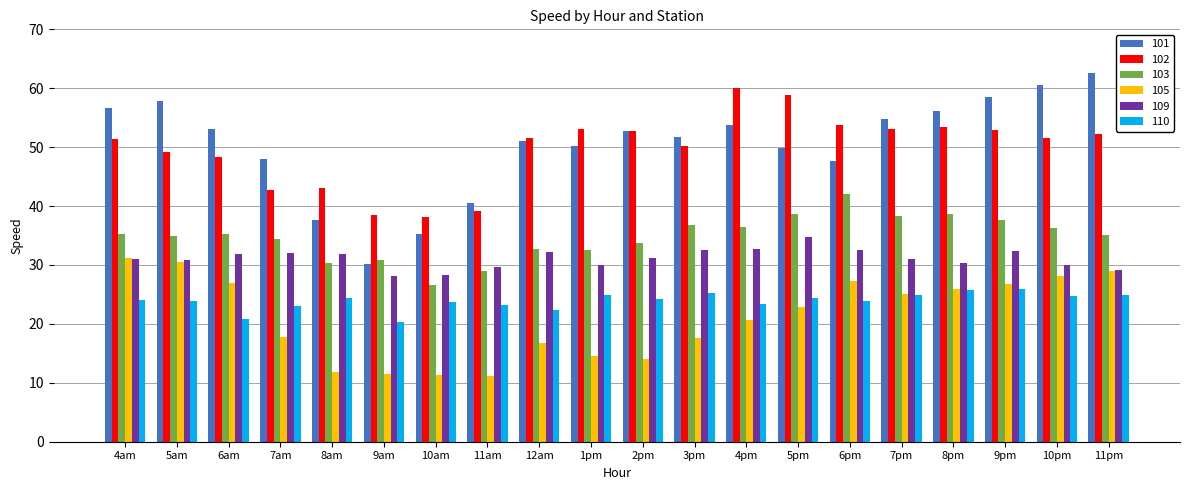

What is the spread (max minus min) of values at 6pm?

29.8